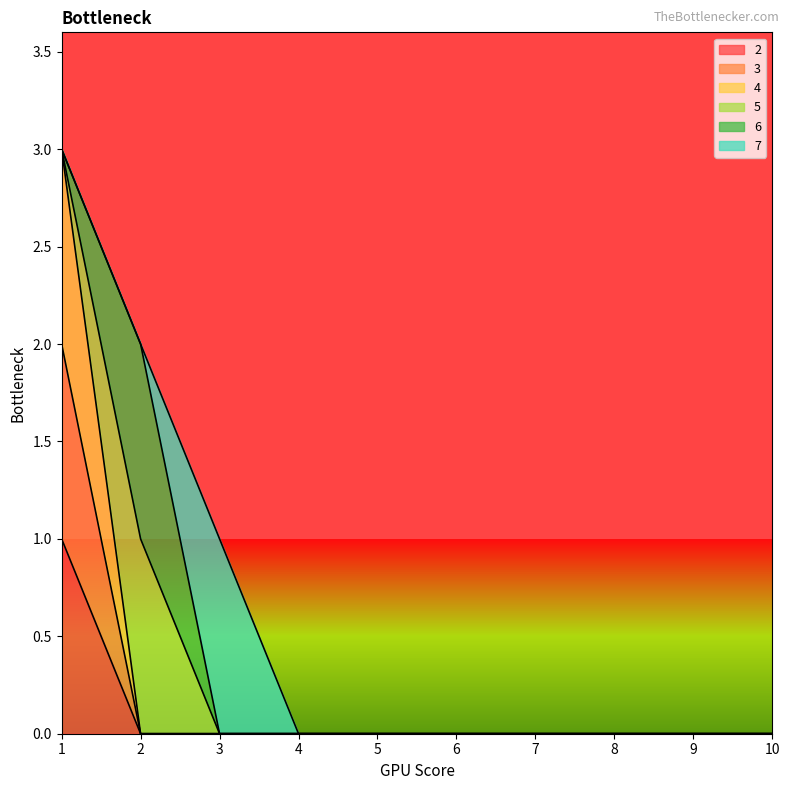

How many positive values does the 2 series have?

1